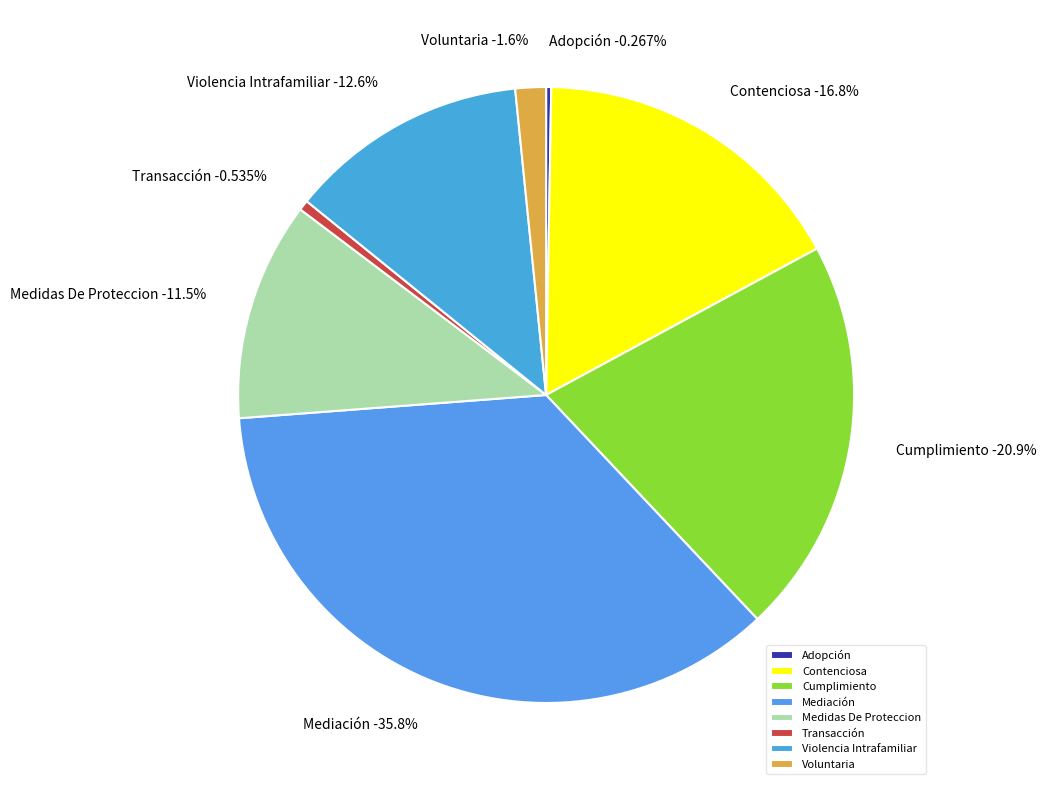

How much of the chart is everything except Mediación?

64.2%